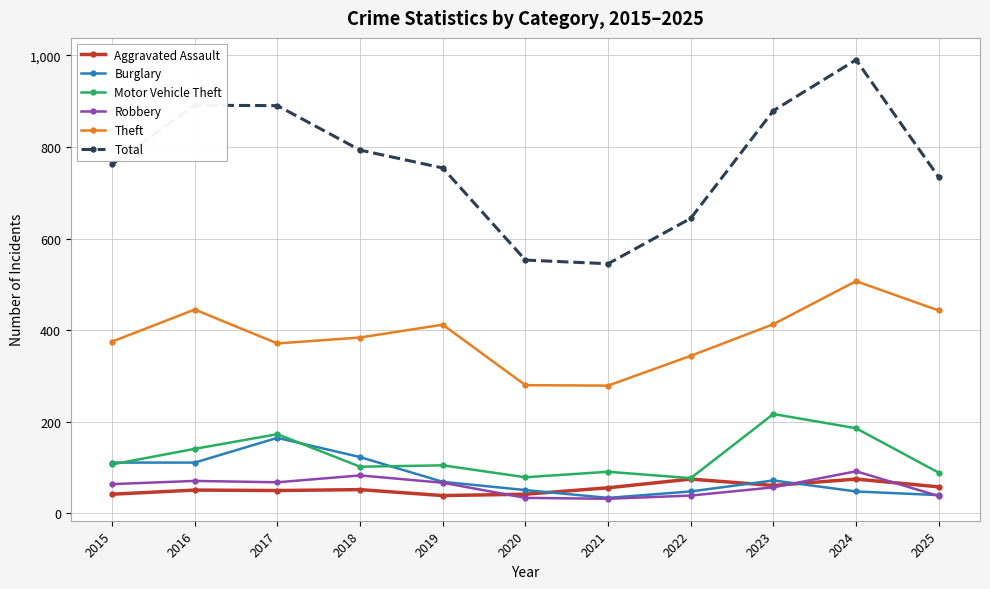

What is the approximate value of Aggravated Assault at 2017?

50